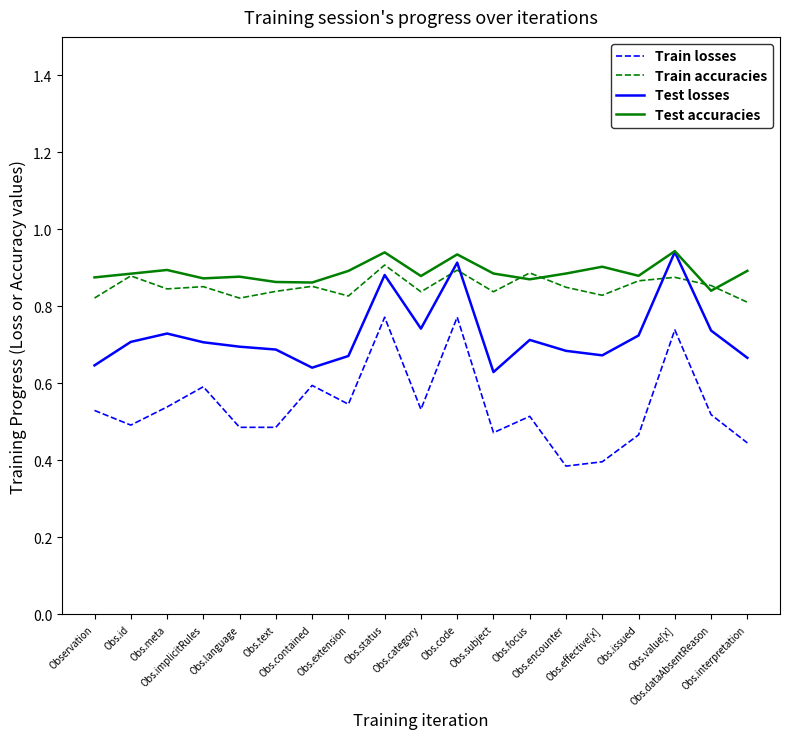

True or false: Test losses and Train losses cross at least once.

False